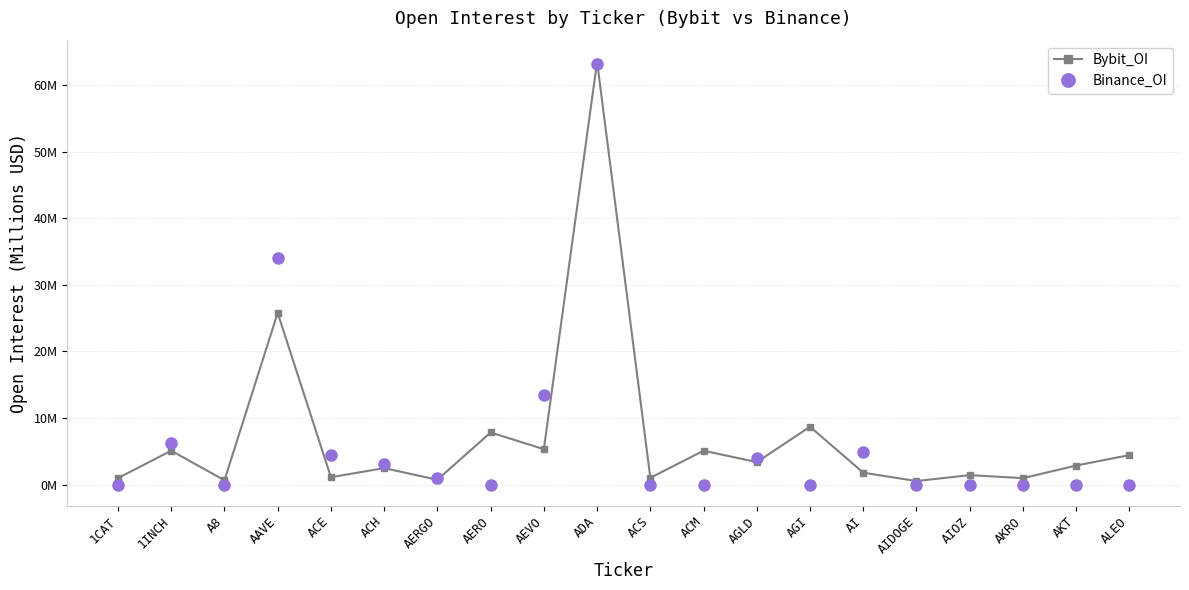

Rank the series by their average value, from highest to lowest.

Bybit_OI, Binance_OI